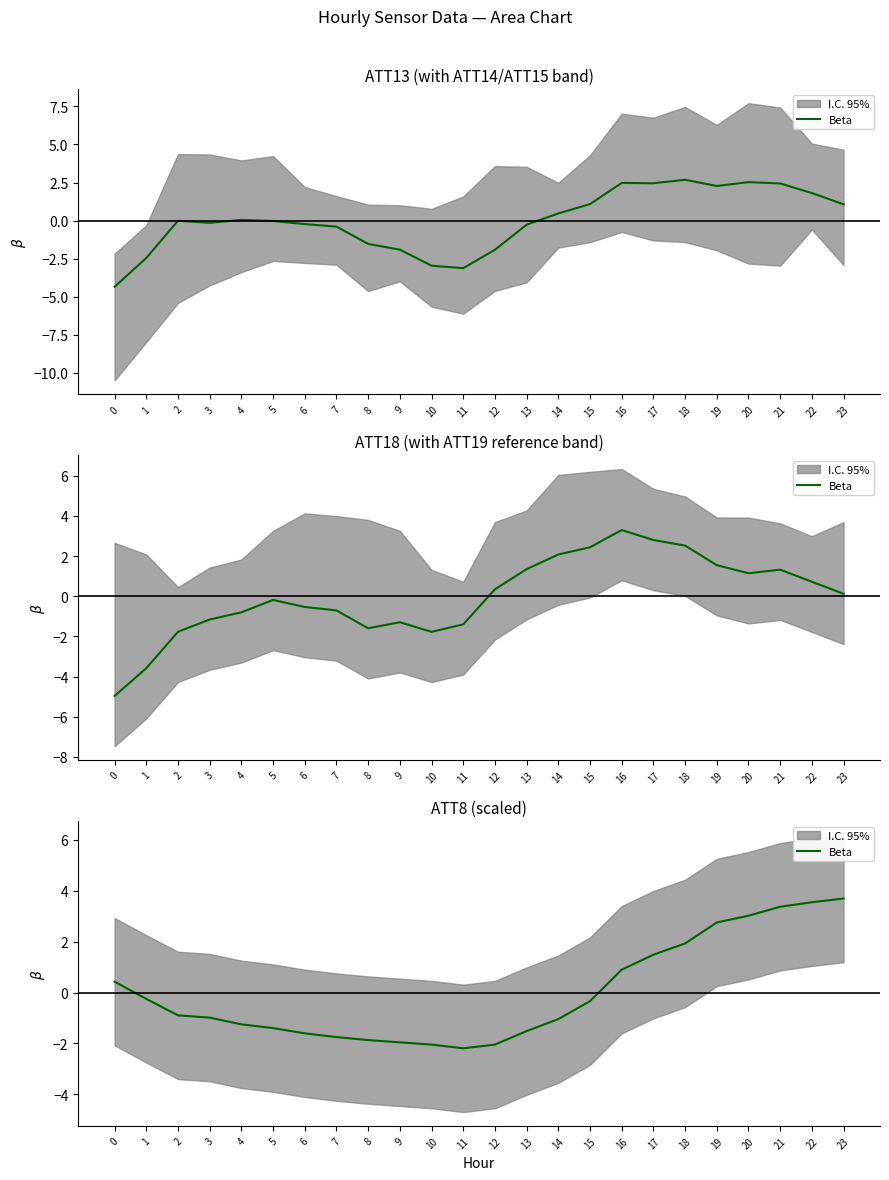

The value at 13 is -1.5. True or false?

True